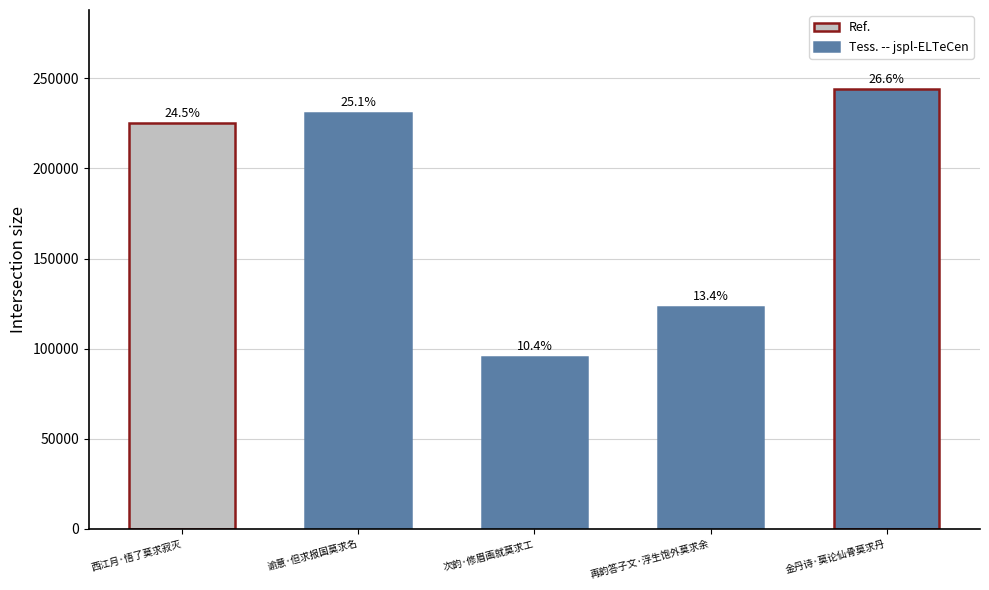

List the labels in order of value, smallest first.

次韵·修眉画就莫求工, 再韵答子文·浮生饱外莫求余, 西江月·悟了莫求寂灭, 谕意·但求报国莫求名, 金丹诗·莫论仙骨莫求丹